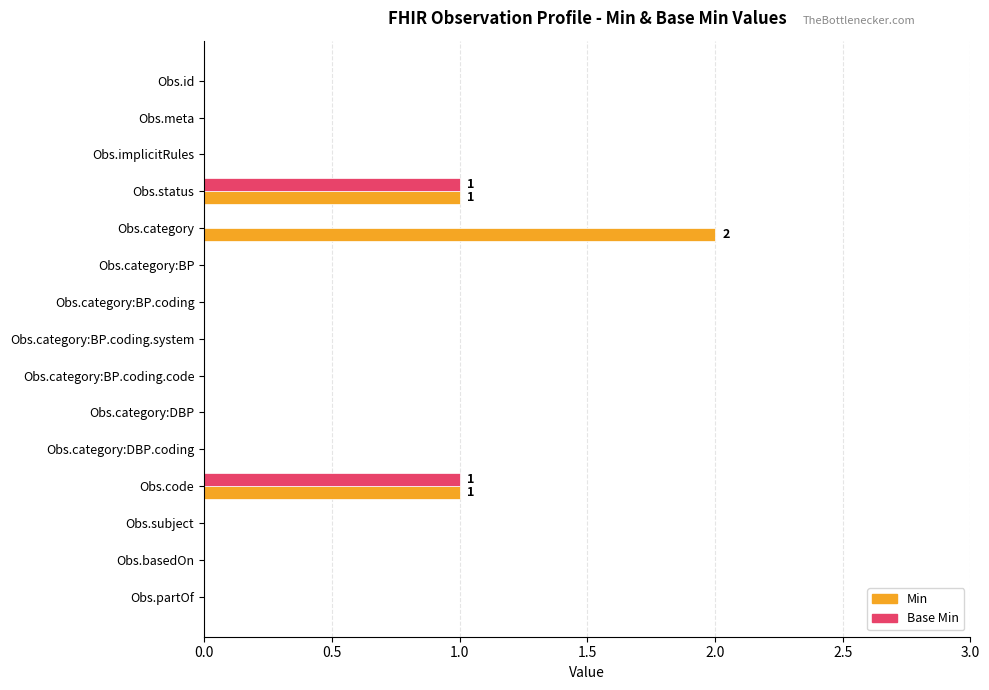

Which series has the largest total across all categories?

Min